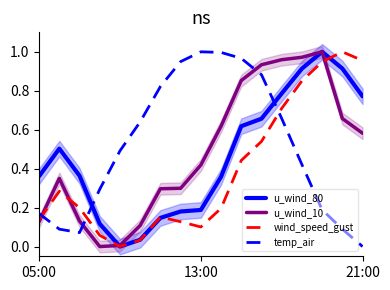

What is the spread (max minus min) of values at 11?

0.4